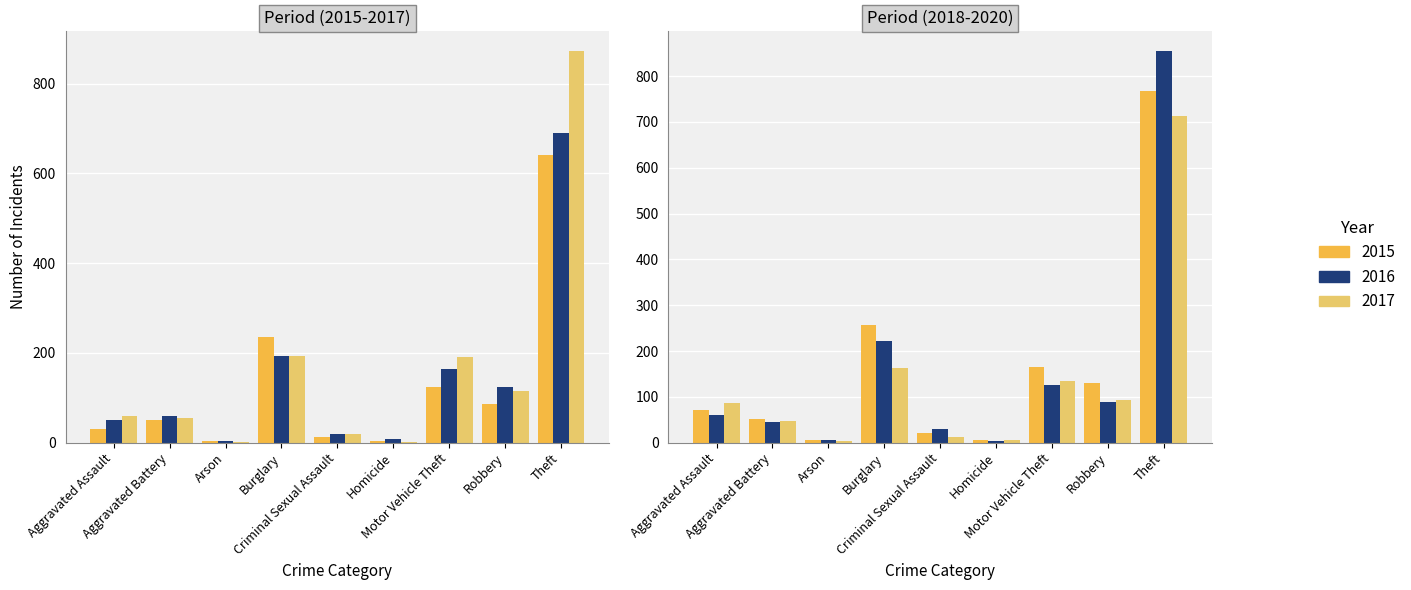

What is the minimum value shown in the chart?

1